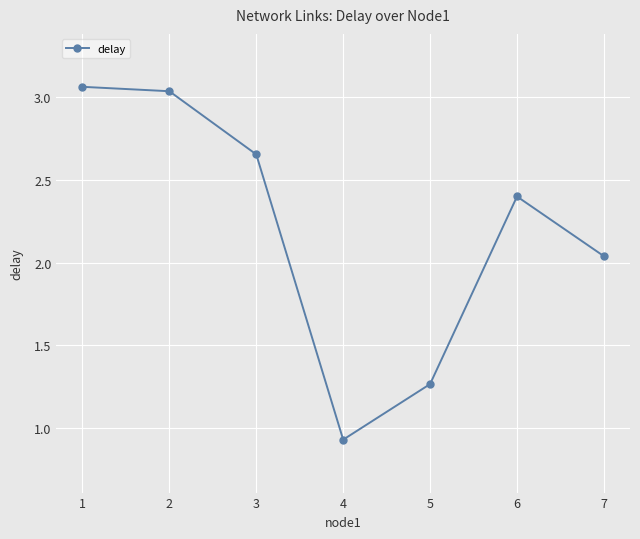

The chart shows a value of 4.1 at 3. True or false?

False